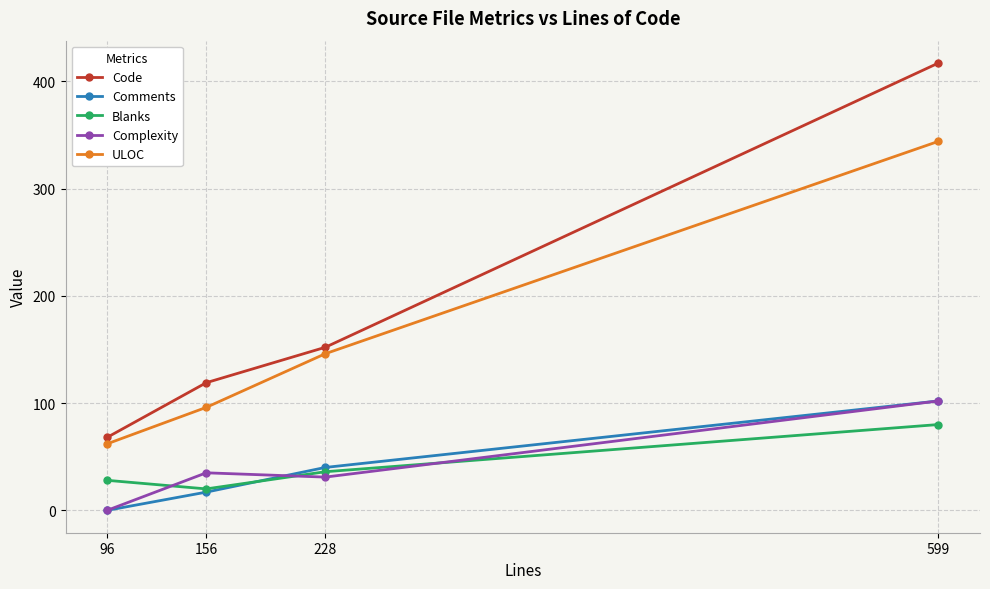

Where do Blanks and Complexity first cross each other?

96 and 156